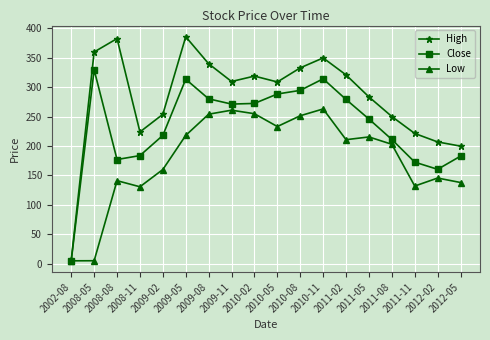

The High series shows 497.3 at 2009-11. True or false?

False